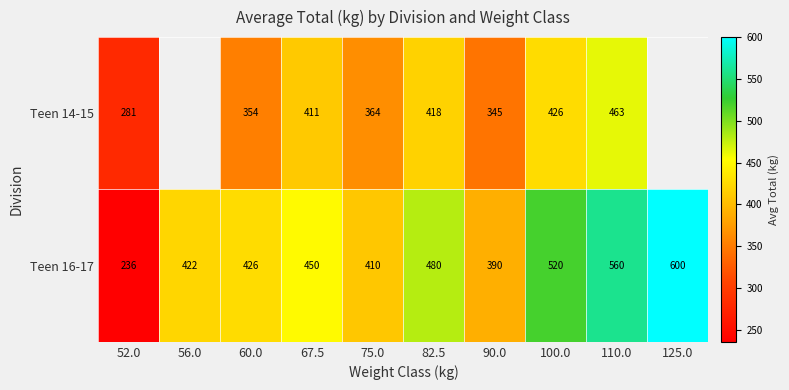

What is the average value of the Teen 16-17 series?

449.4